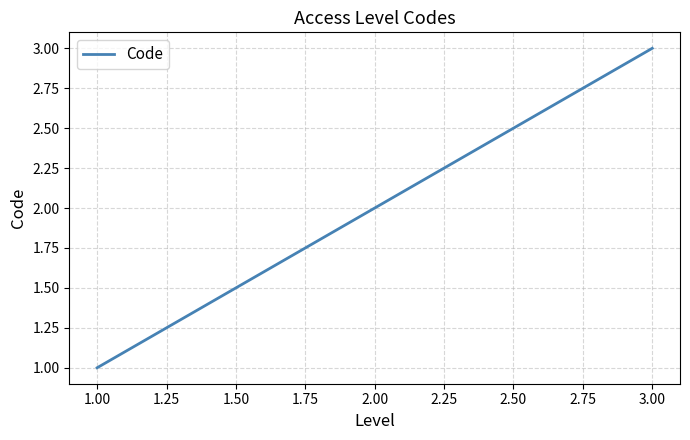

Rank the categories by value from highest to lowest.

3.00, 2.00, 1.00